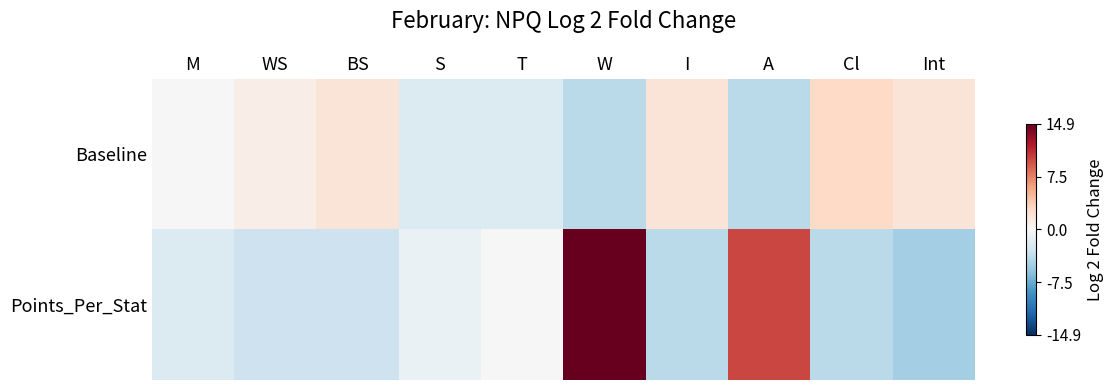

What is the total value across all series at WS?

-2.1